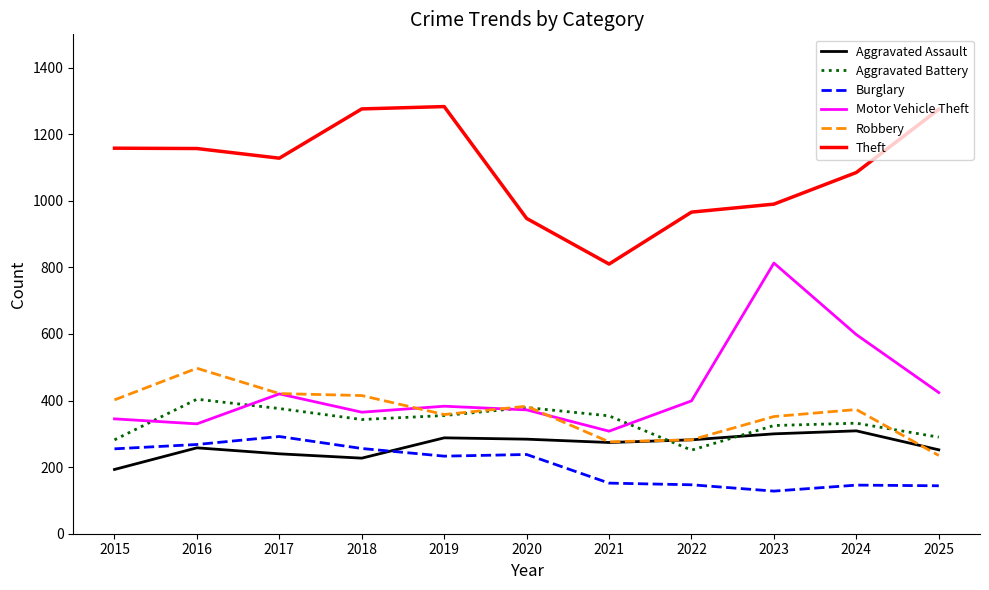

True or false: Theft and Robbery cross at least once.

False